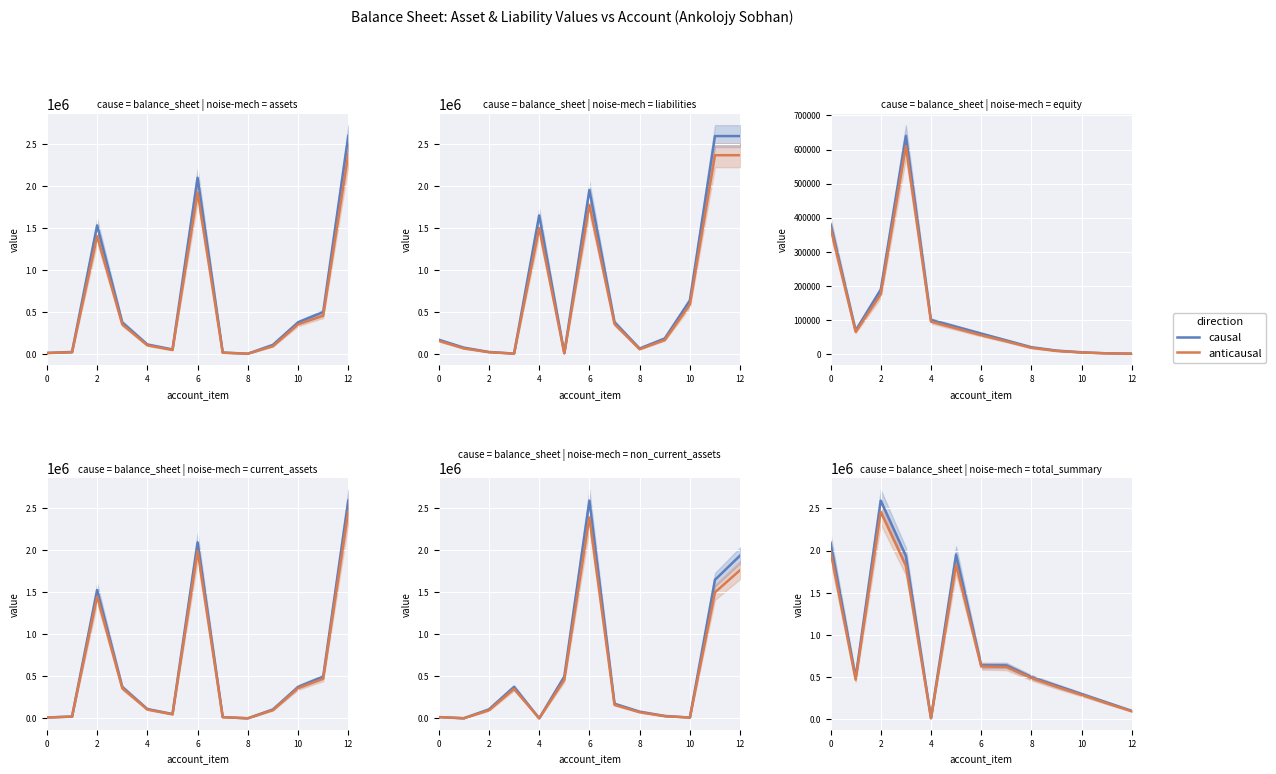

The anticausal series shows 95000 at 12. True or false?

True